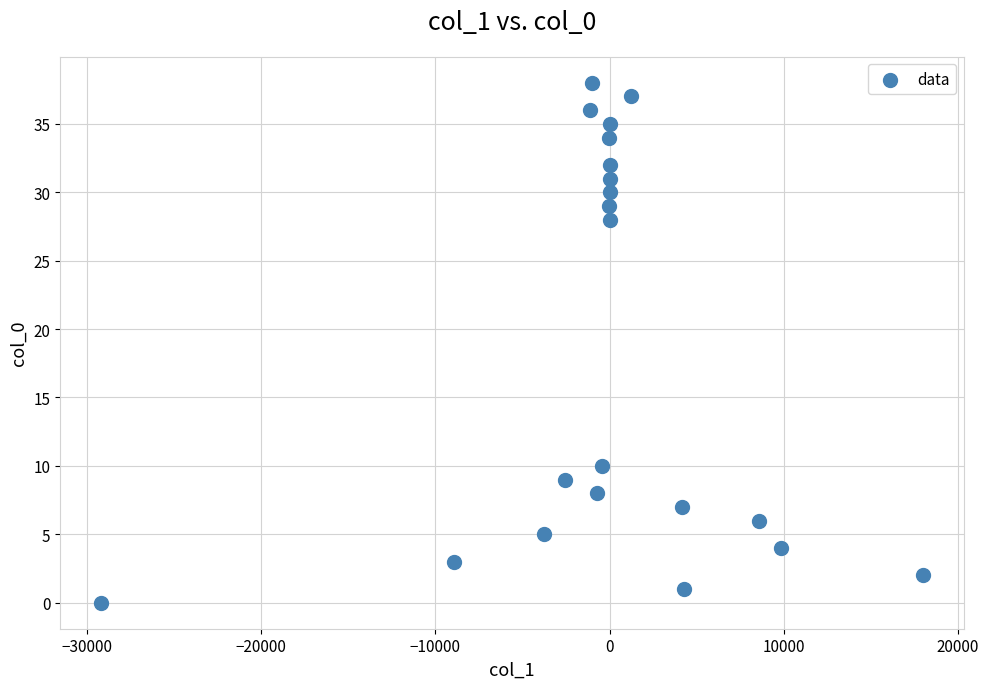

What is the range of Y values (max minus min)?

38